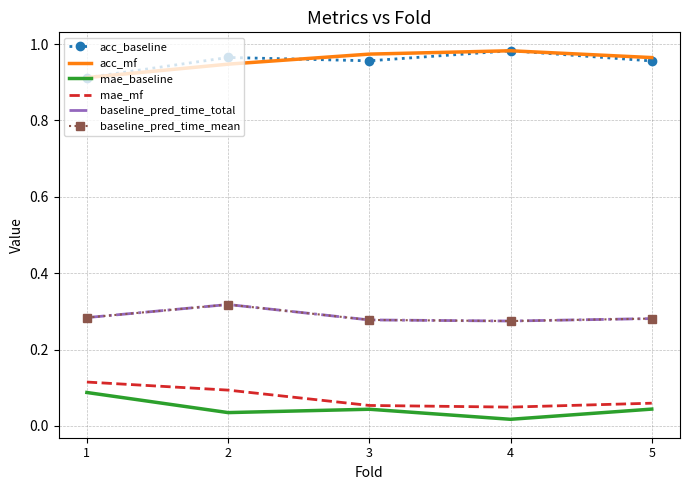

Between 3 and 2, which is larger?

2